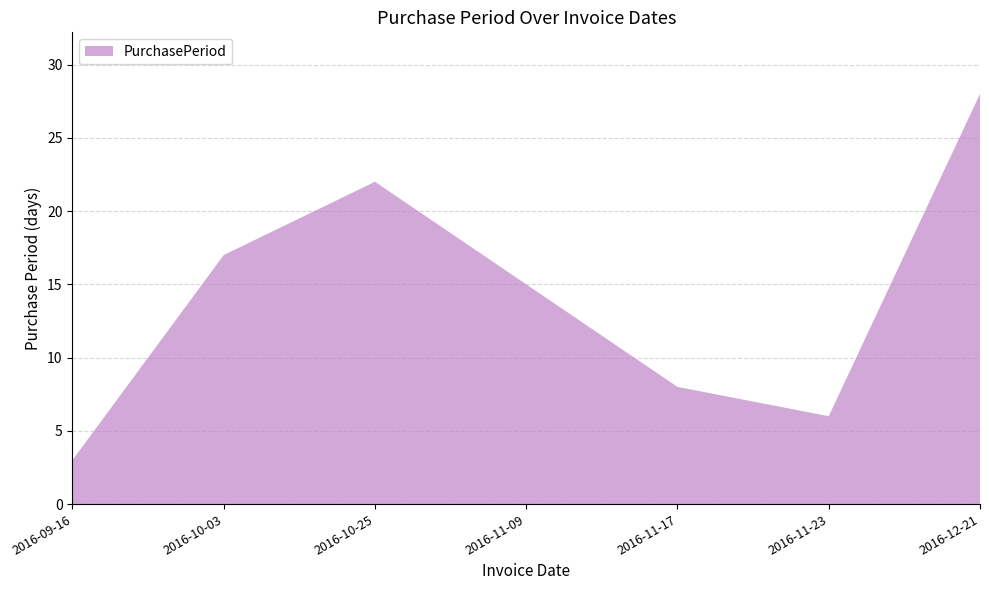

Reading left to right, extract all data points from this chart.

3	17	22	15	8	6	28